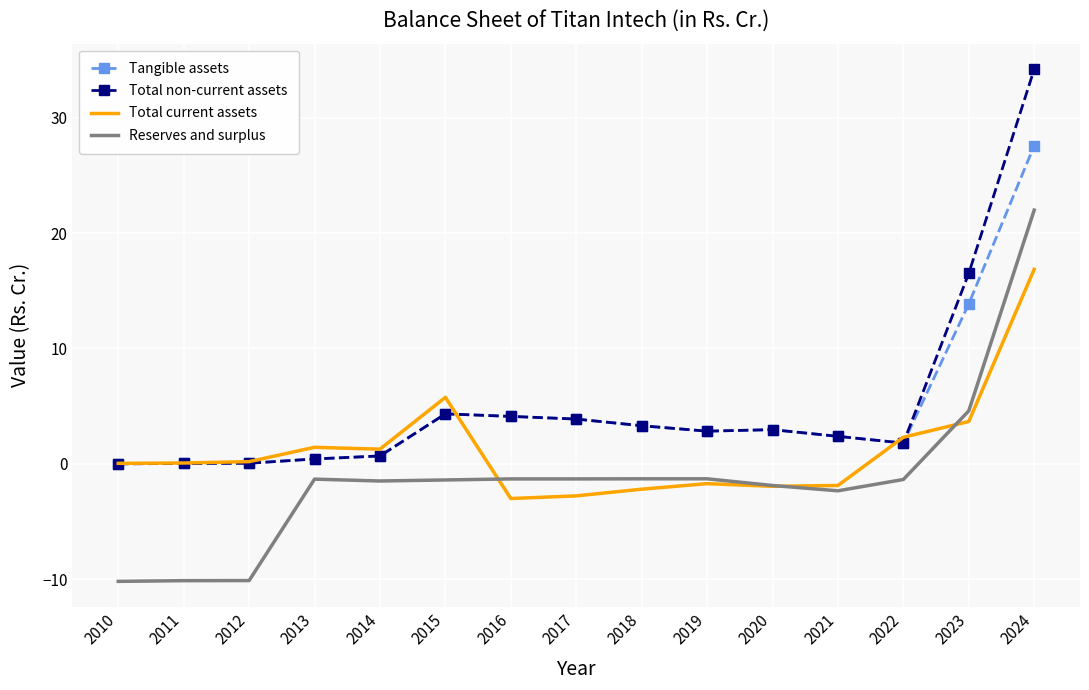

In Total non-current assets, how many points are lower than both neighbors (excluding endpoints)?

2